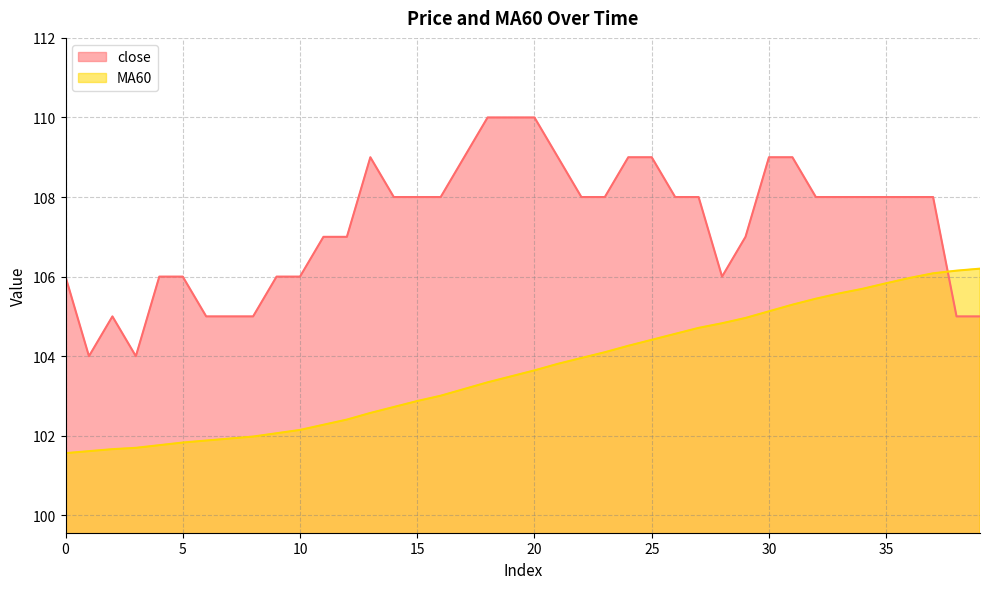

How many data points in MA60 are above 103?

24